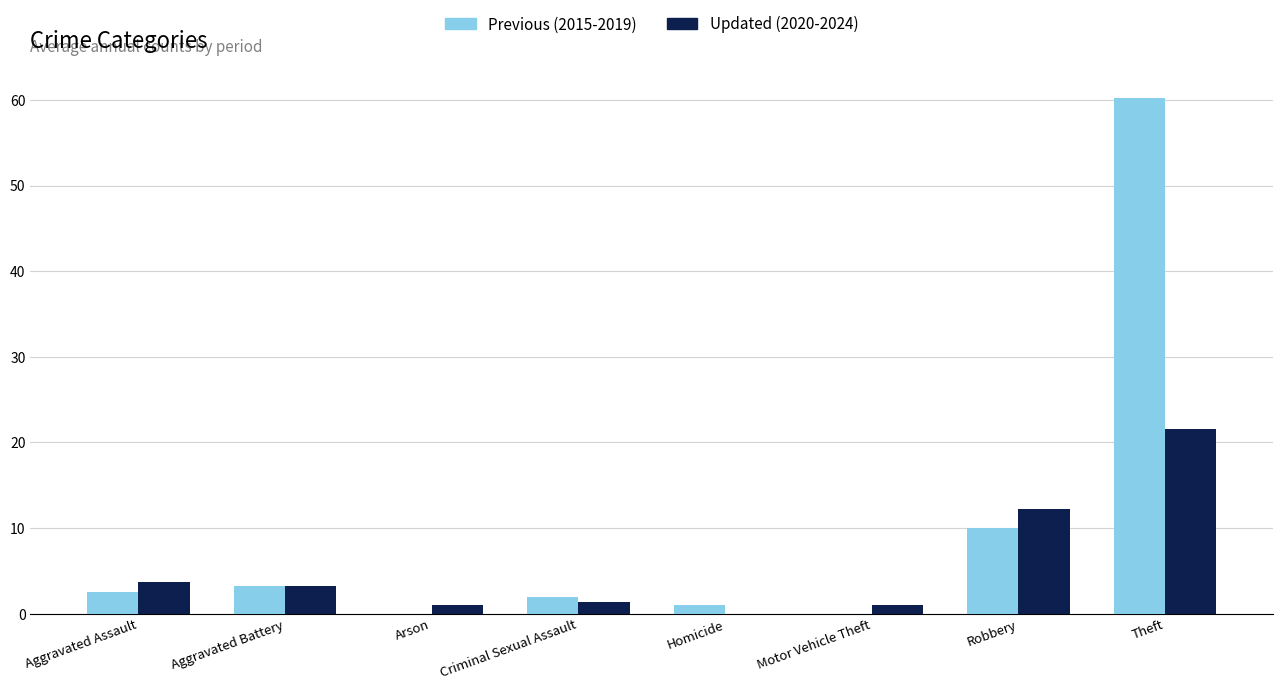

Which series has the largest total across all categories?

Previous (2015-2019)